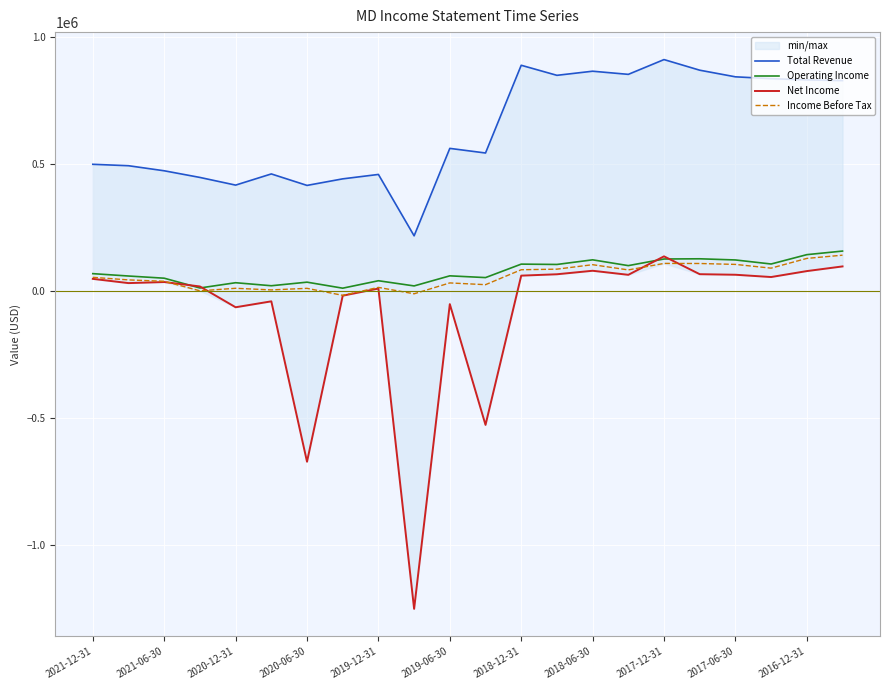

Read the Income Before Tax value at 2020-12-31.

10400